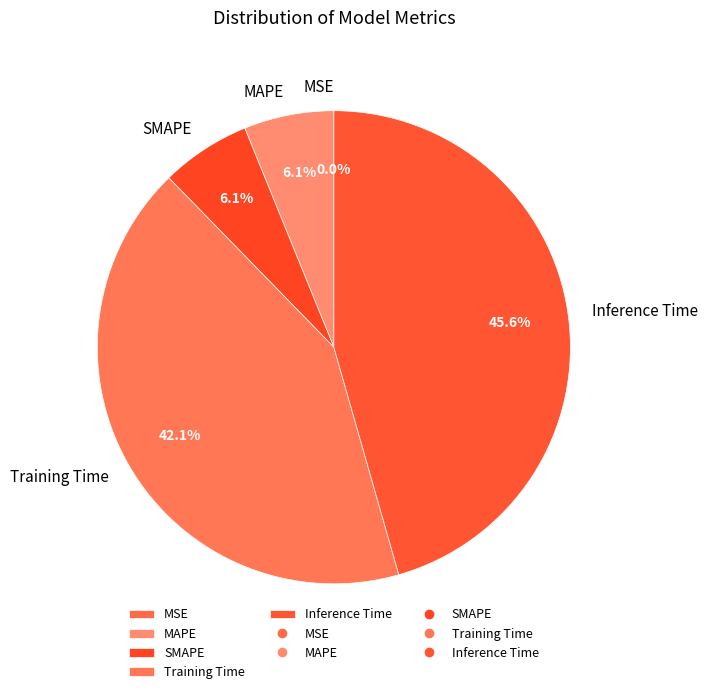

True or false: MAPE accounts for 6% of the total.

True